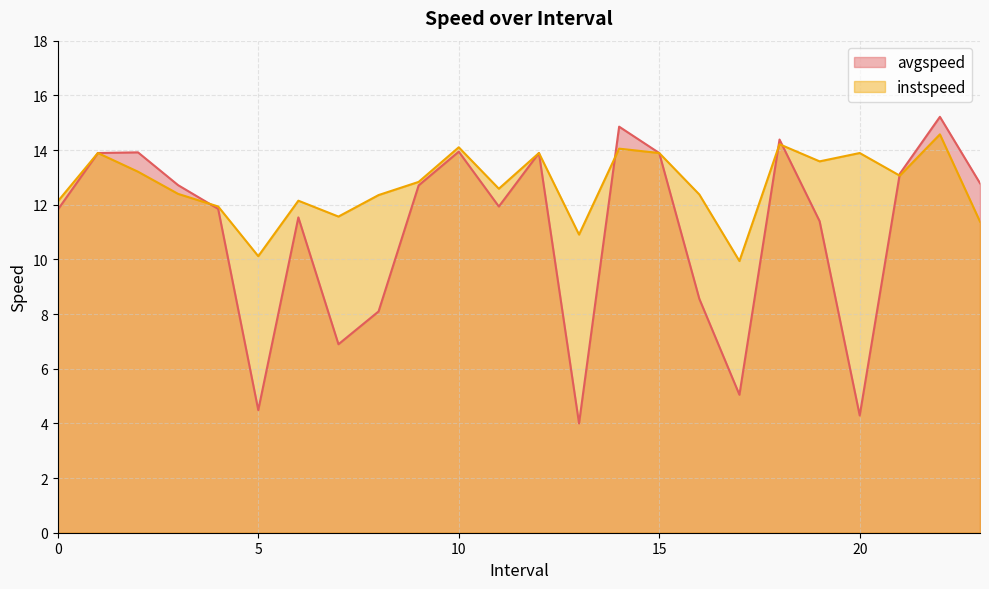

How many distinct data groups are displayed?

2